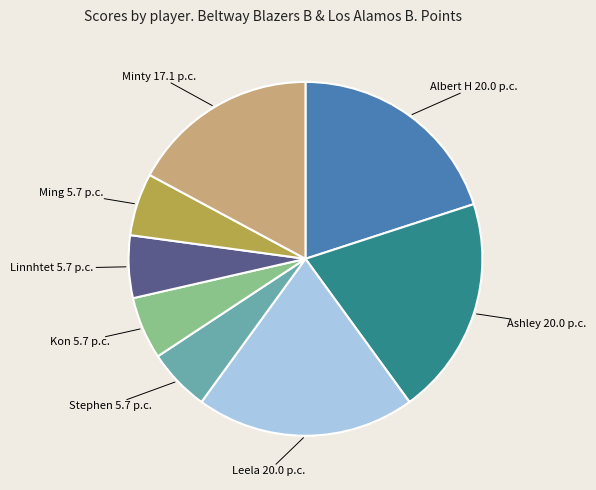

Is there any slice that represents more than half of the pie?

No